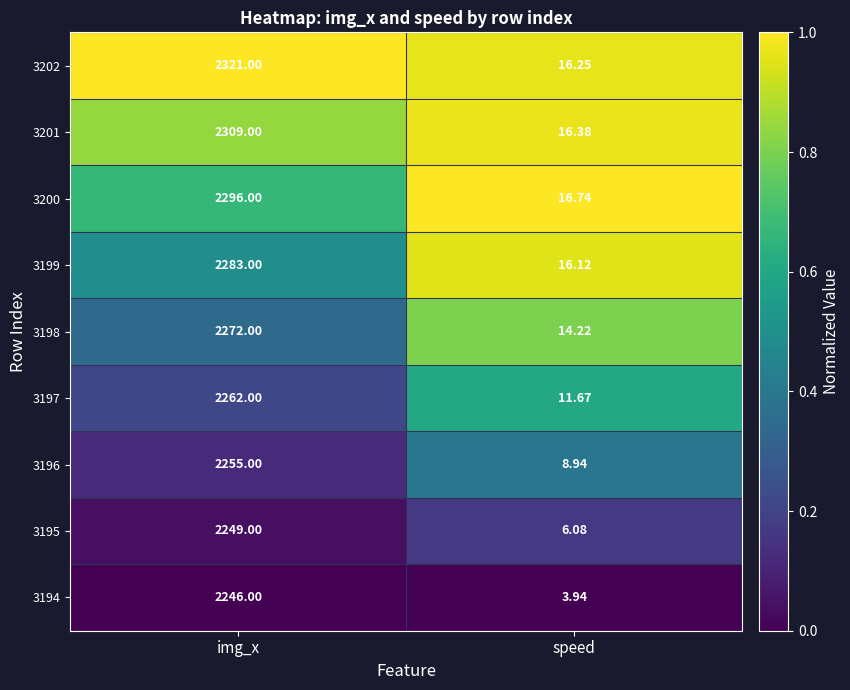

What is the total value across all series at img_x?

20493.0